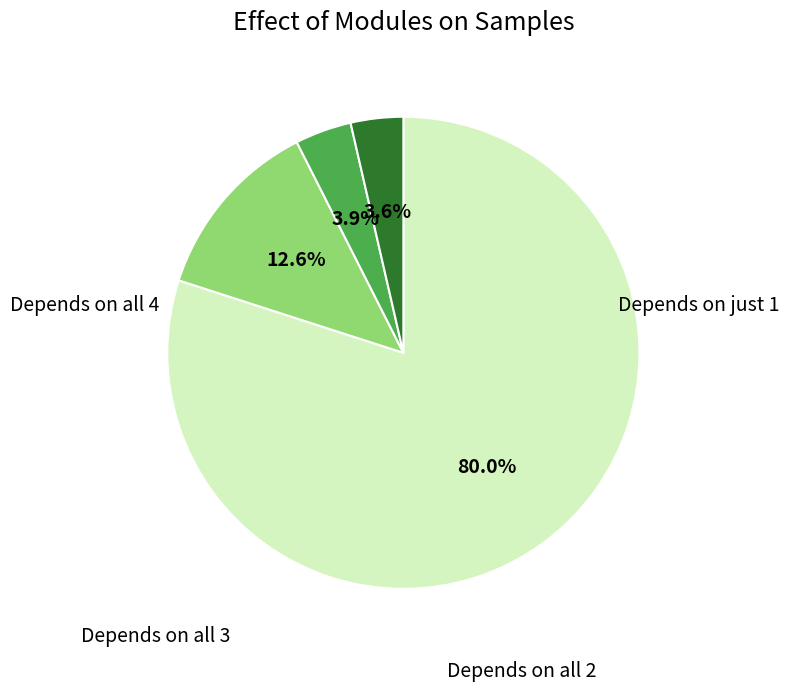

Does any single category account for the majority?

Yes